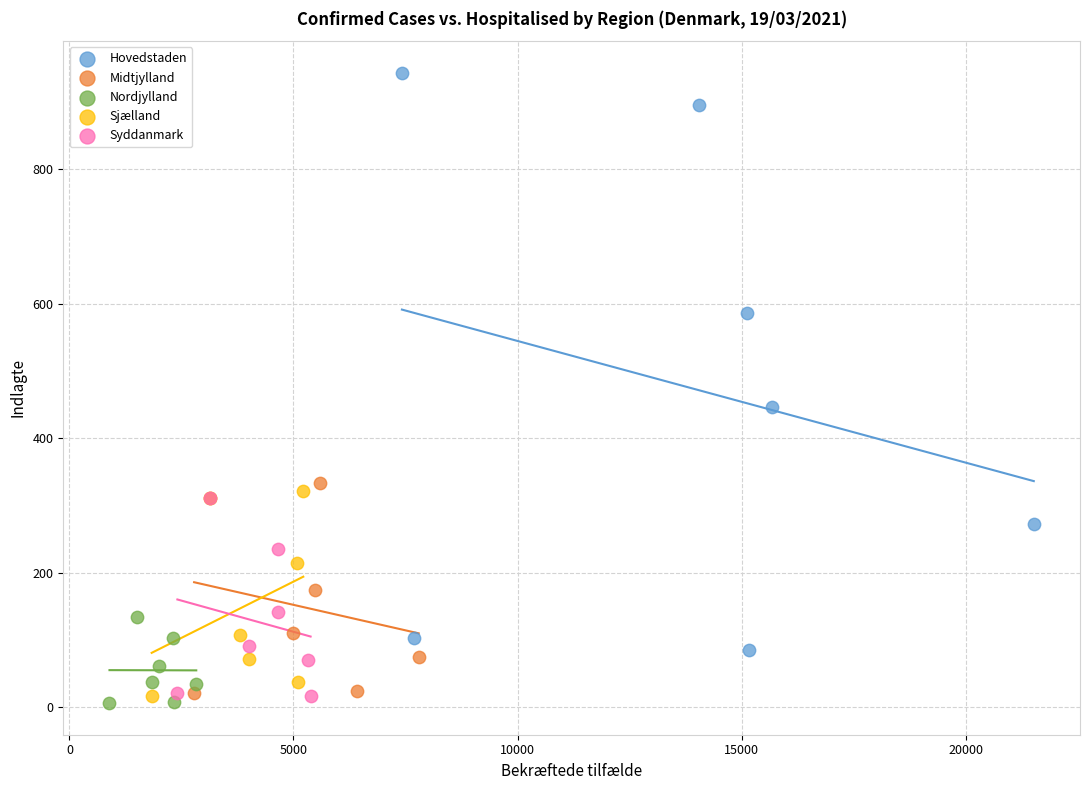

Which series has the widest spread of Y values?

Hovedstaden